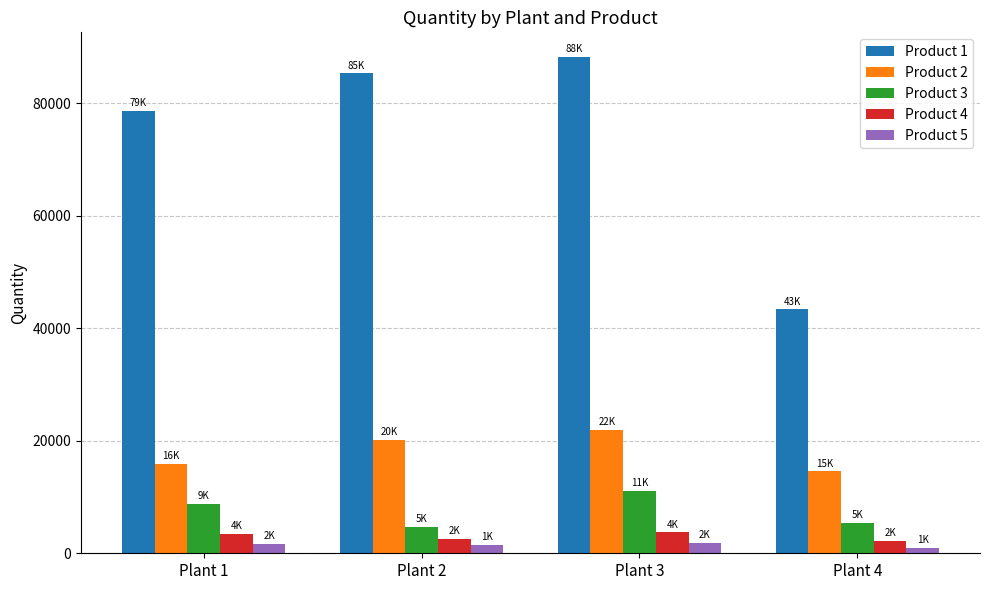

Rank the categories by Product 1 value from lowest to highest.

Plant 4, Plant 1, Plant 2, Plant 3